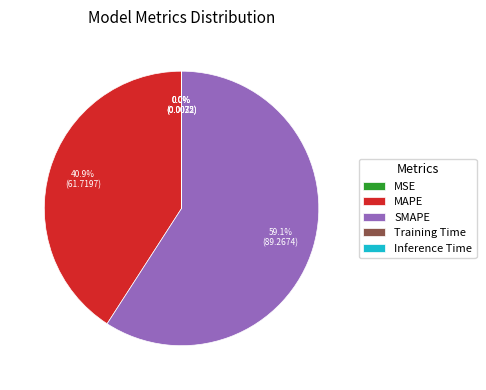

What is the largest slice in the pie chart?

SMAPE